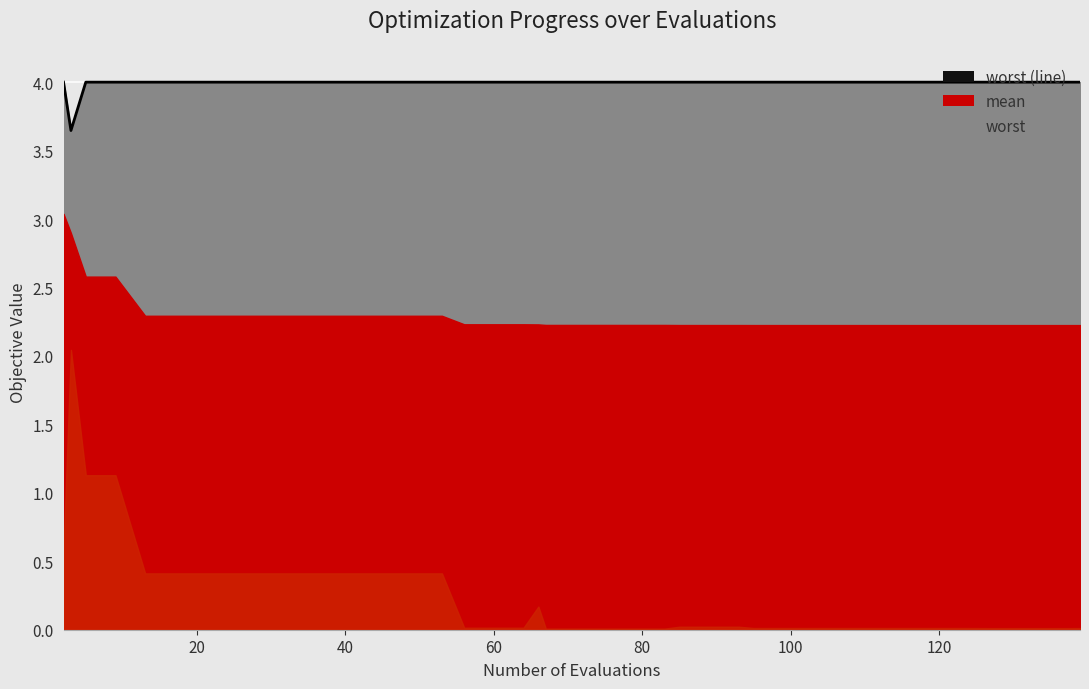

What is the maximum value shown in the chart?

4.0